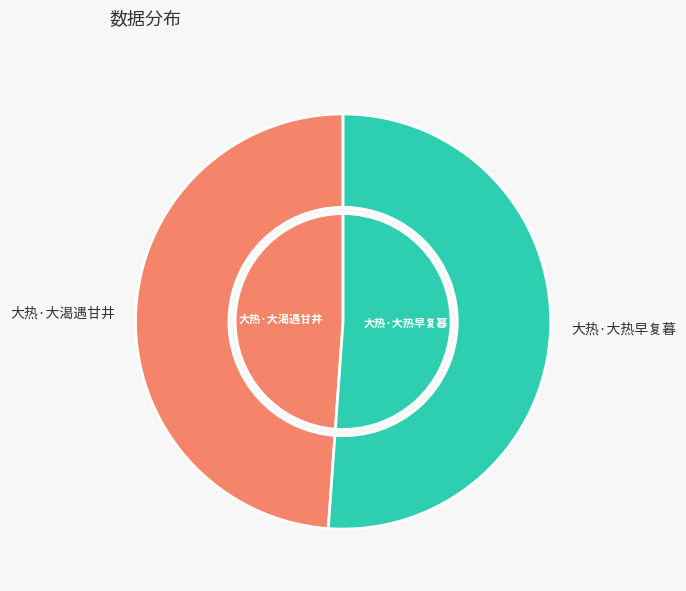

Which category has the biggest portion of the pie?

大热·大热早复暮